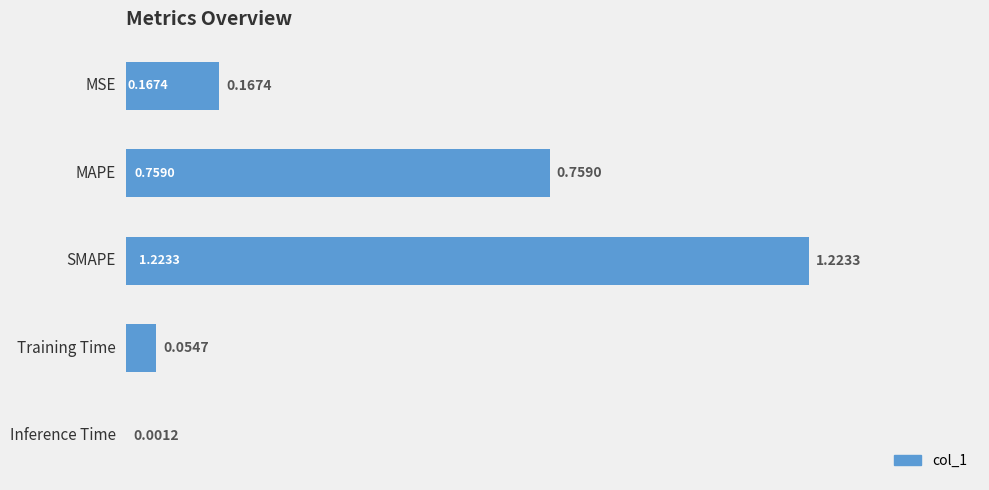

What is the sum of all values?

2.2